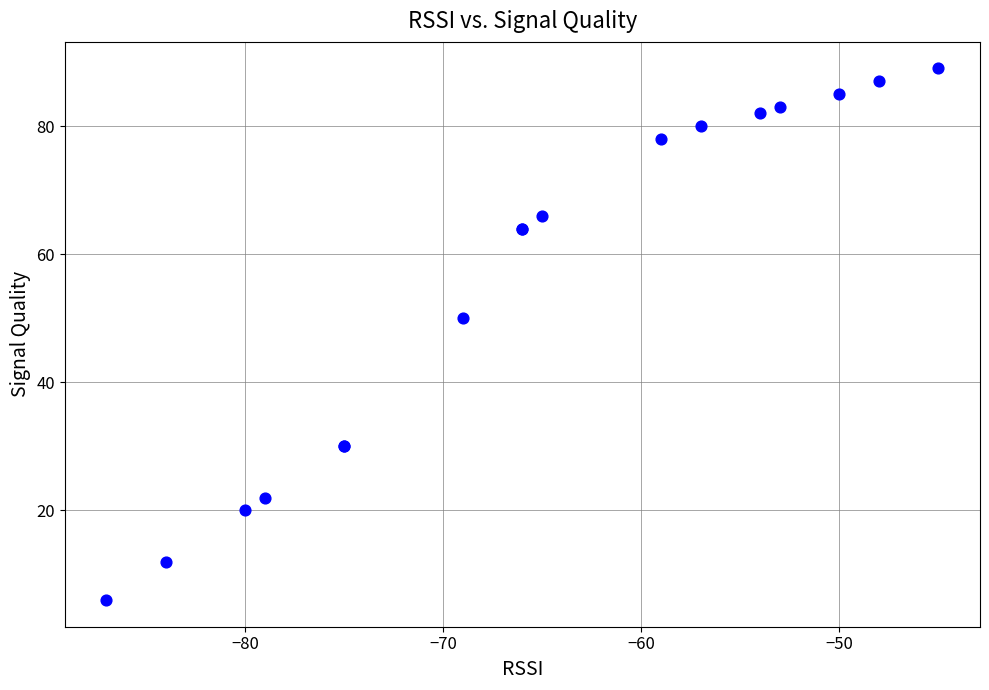

What Y value in the scatter plot is closest to 47?

50